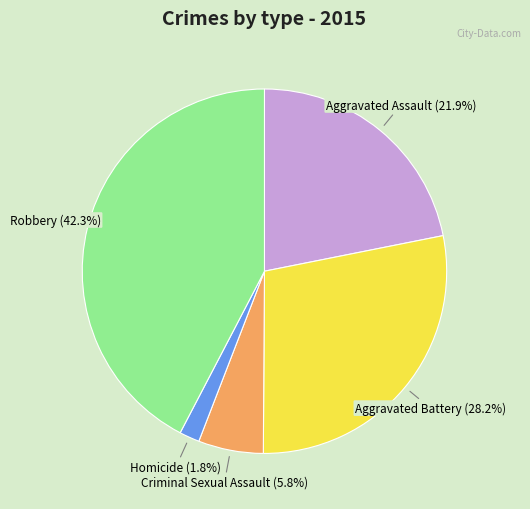

What percentage do Aggravated Battery and Criminal Sexual Assault together represent?

34.0%